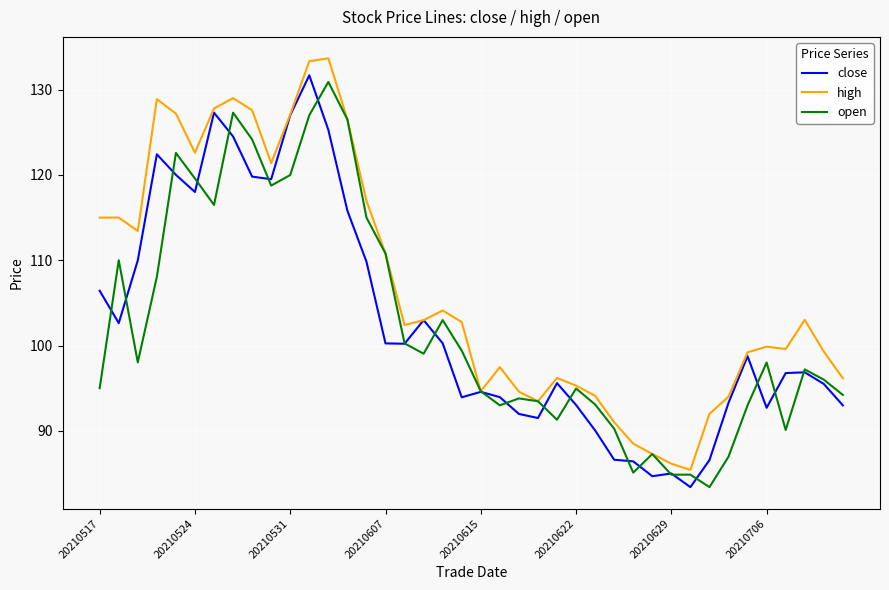

What is the greatest value displayed?

133.7